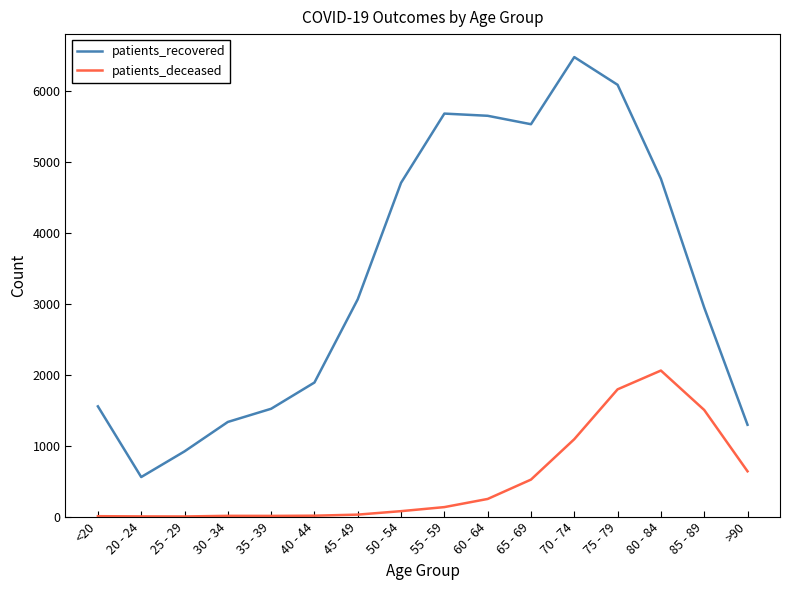

What position from the left is 85 - 89?

15